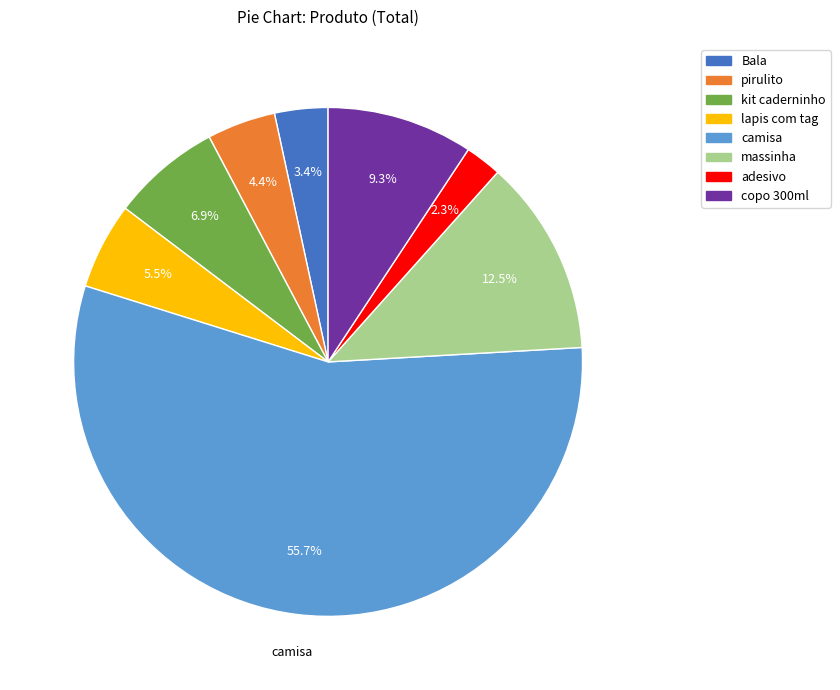

What percentage do lapis com tag and copo 300ml together represent?

14.8%